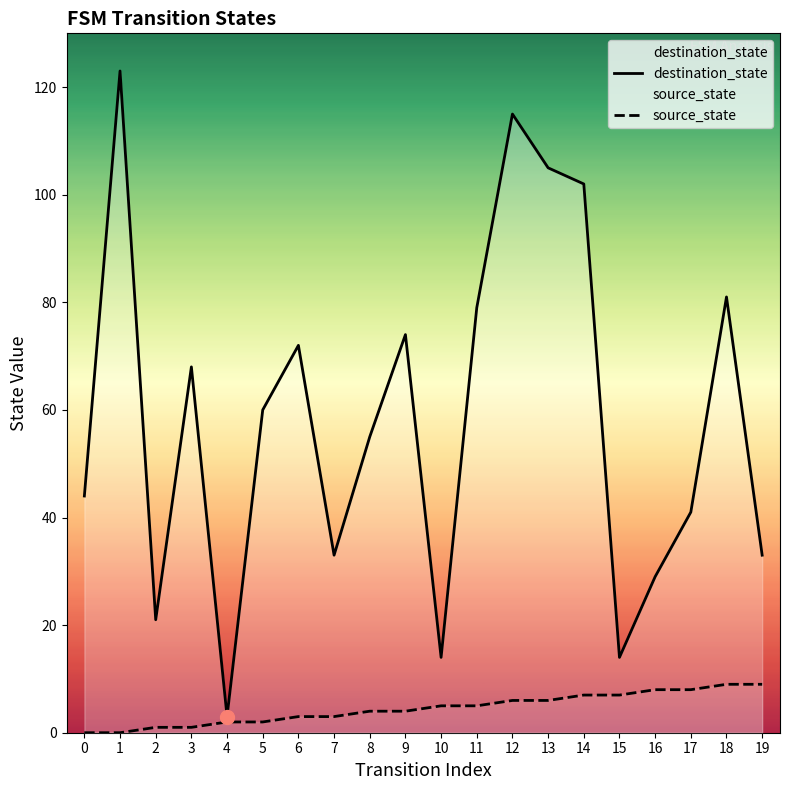

Which series has the widest spread of values?

destination_state